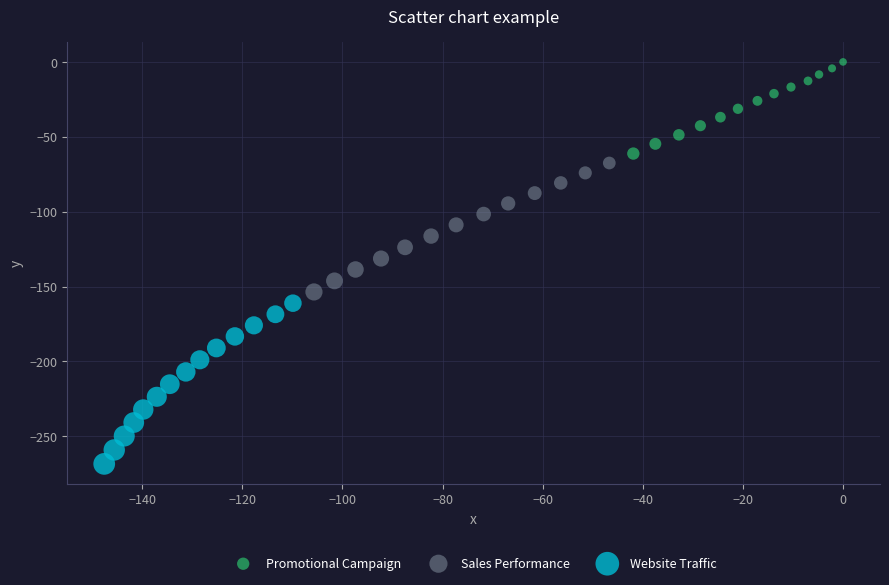

Which series contains the highest Y value?

Promotional Campaign